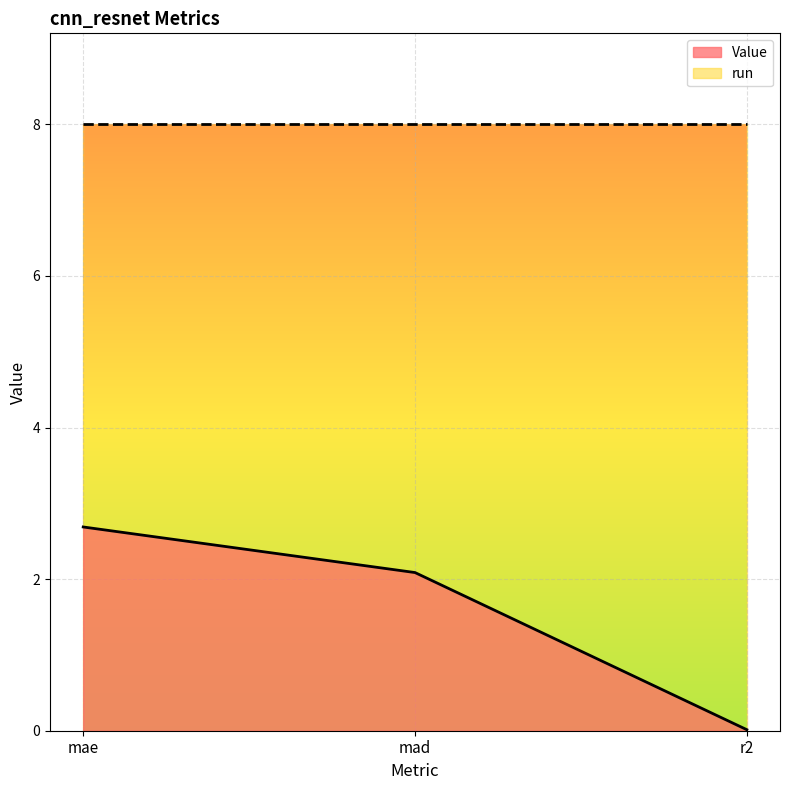

What is the difference between the values at mae and mad?

0.6